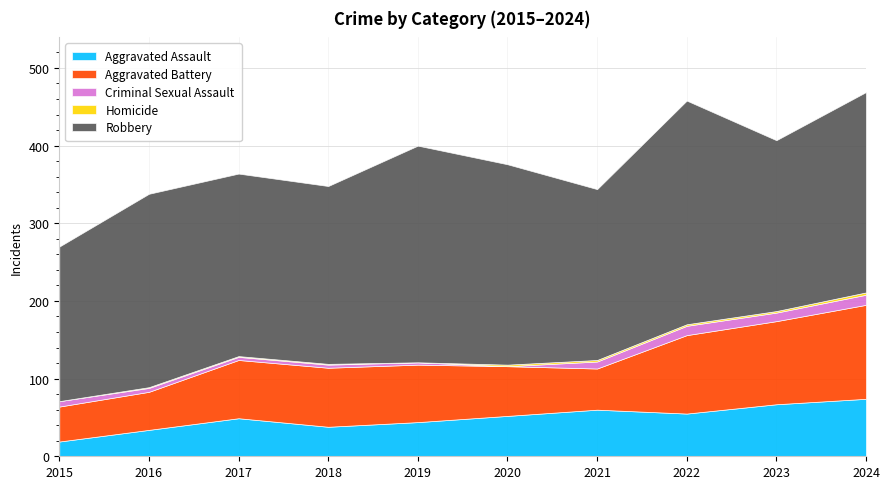

Reading left to right, transcribe all the data shown in this chart.

Aggravated Assault: 2015=19	2016=34	2017=49	2018=38	2019=44	2020=52	2021=60	2022=55	2023=67	2024=74
Aggravated Battery: 2015=45	2016=49	2017=75	2018=76	2019=74	2020=64	2021=53	2022=101	2023=107	2024=121
Criminal Sexual Assault: 2015=7	2016=5	2017=4	2018=4	2019=3	2020=0	2021=9	2022=12	2023=11	2024=13
Homicide: 2015=0	2016=1	2017=1	2018=1	2019=0	2020=2	2021=2	2022=2	2023=2	2024=3
Robbery: 2015=199	2016=249	2017=235	2018=229	2019=279	2020=258	2021=220	2022=288	2023=220	2024=258